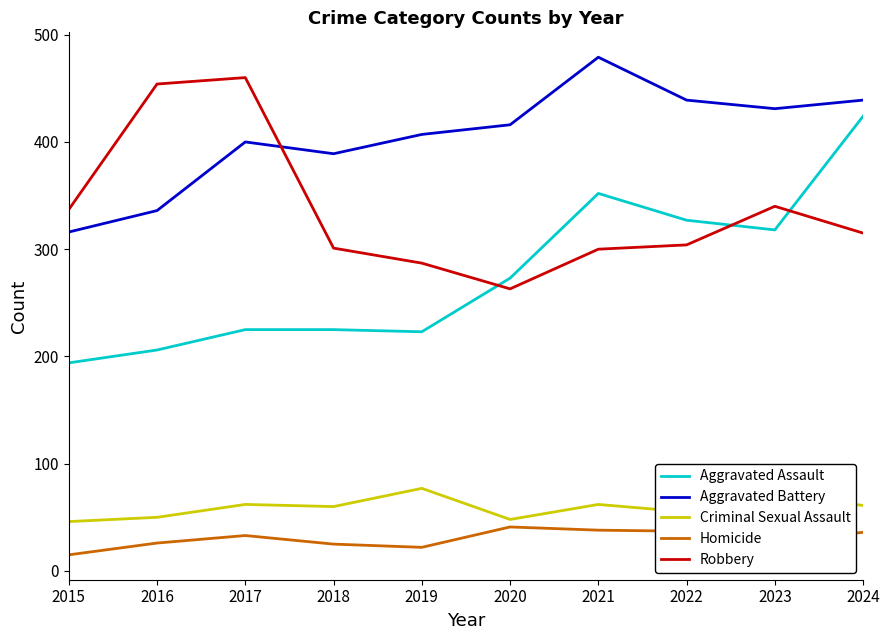

True or false: Aggravated Battery has a value of 635 at 2016.

False